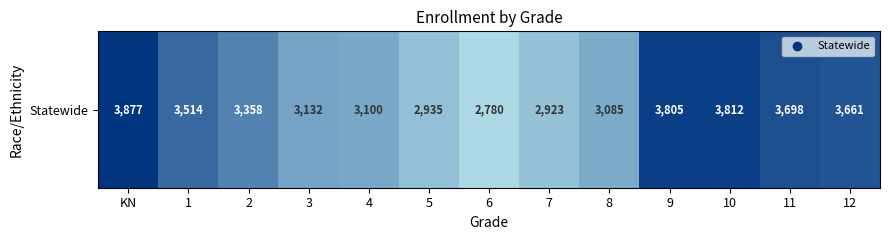

Where does the data first go above 3358?

KN